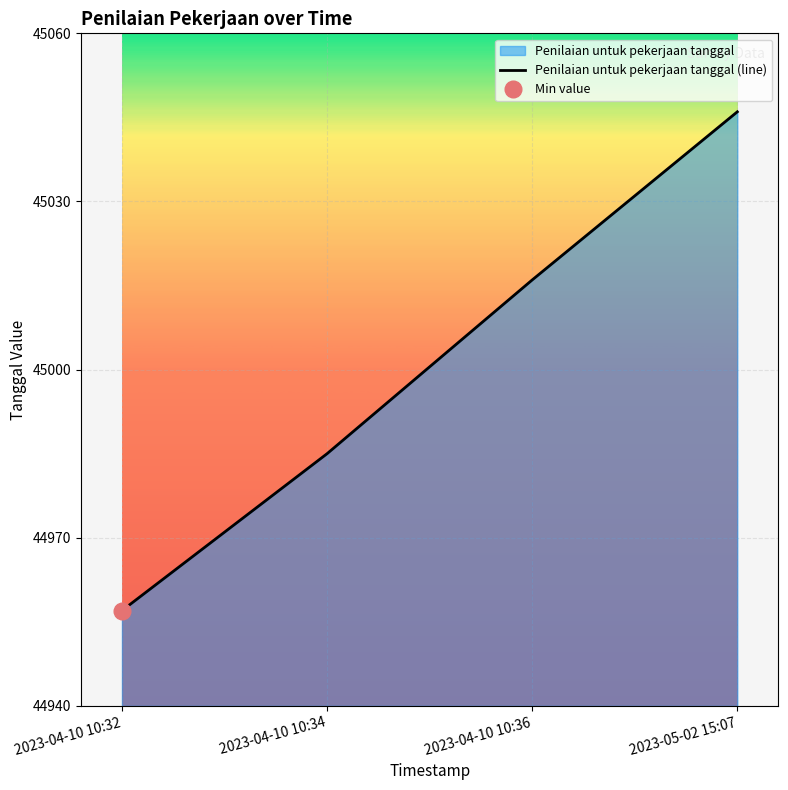

True or false: there are more than 1 points higher than both neighbors.

False